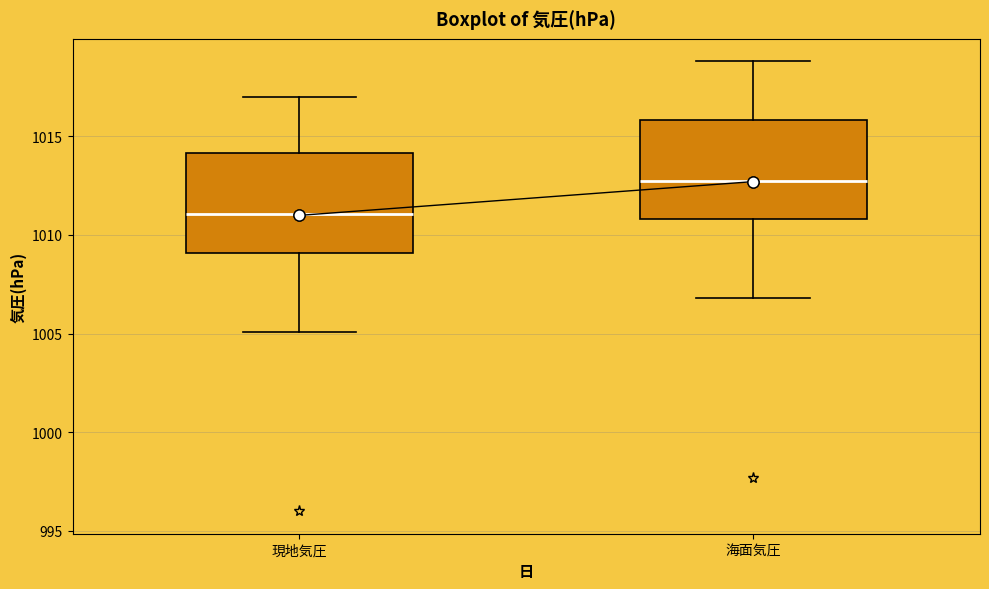

Which box has the lowest median line?

現地気圧